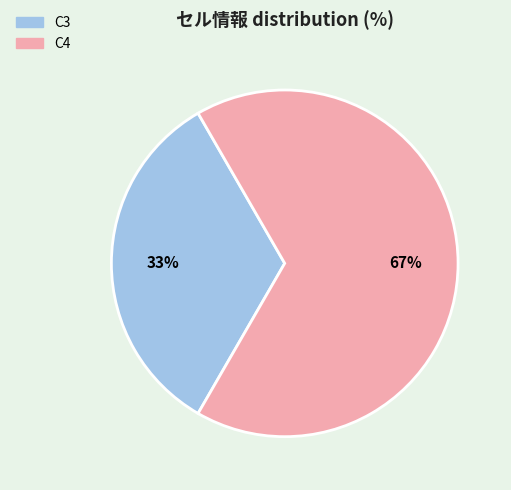

Is C3 the majority of the pie?

No